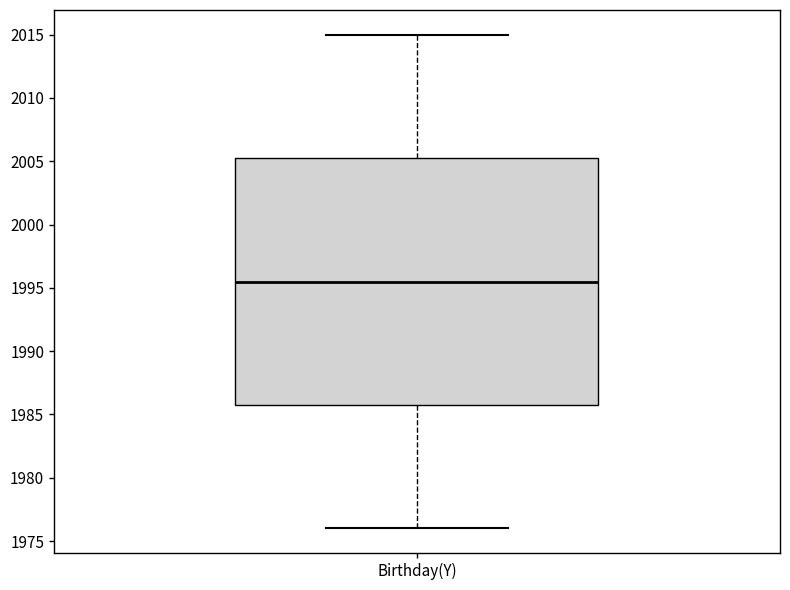

Transcribe this box plot: give where the median line is, the range the box spans, and where the two whiskers end, as read against the y-axis. The values are not printed on the chart, so give them approximately, as read against the axis.

median 1995.5, box 1986.0 to 2005.5, whiskers 1976.0 to 2015.0